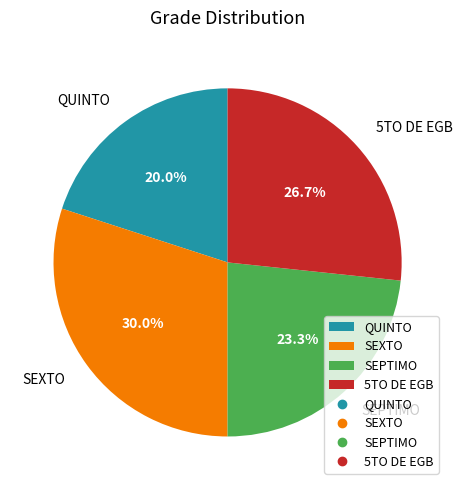

Between SEXTO and 5TO DE EGB, which is larger?

SEXTO